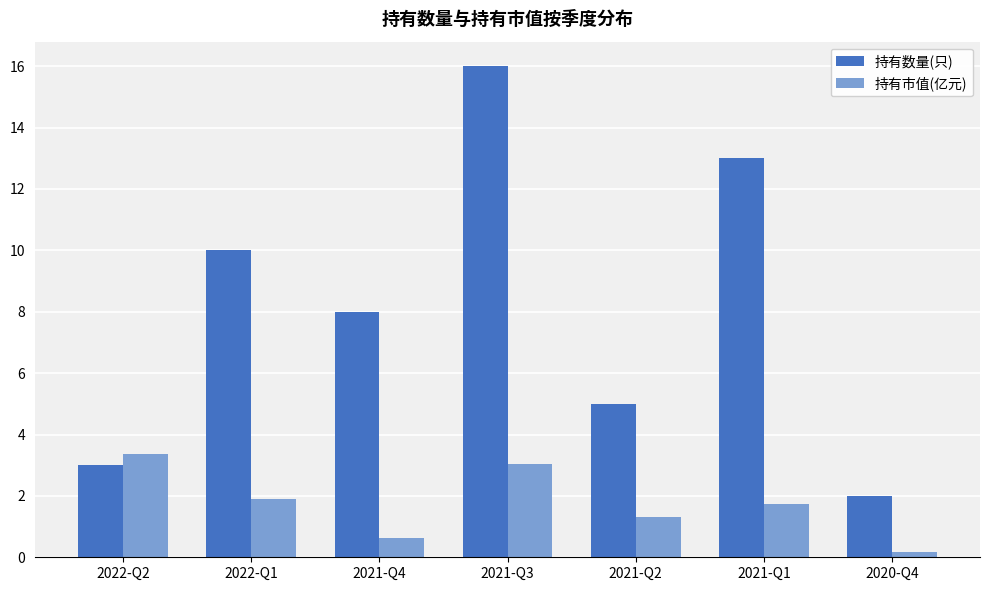

At which label does 持有数量(只) reach its peak?

2021-Q3